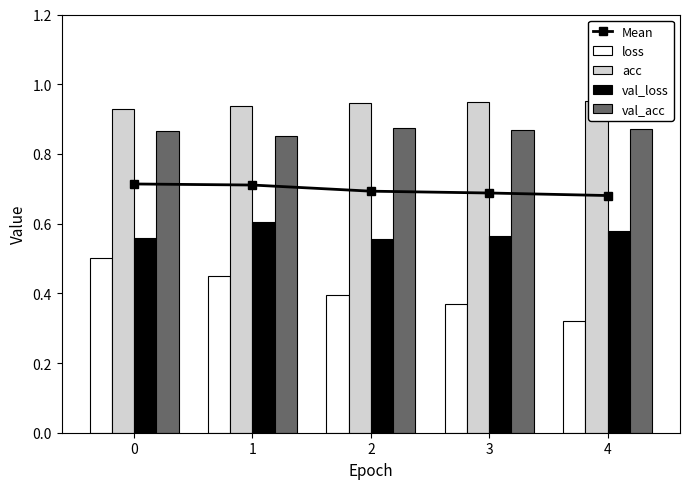

What is the greatest value displayed?

1.0